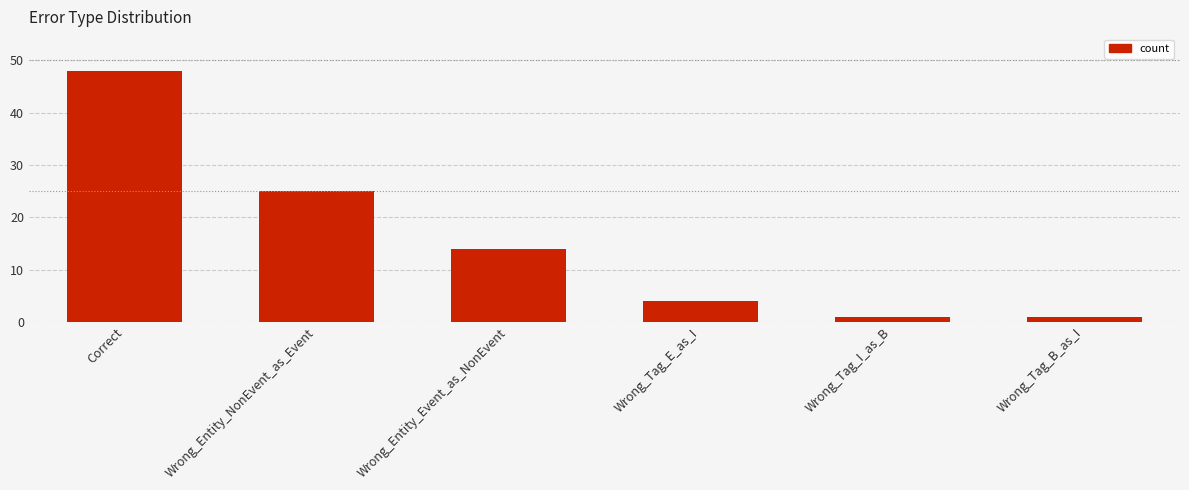

What position from the left is Wrong_Entity_NonEvent_as_Event?

2